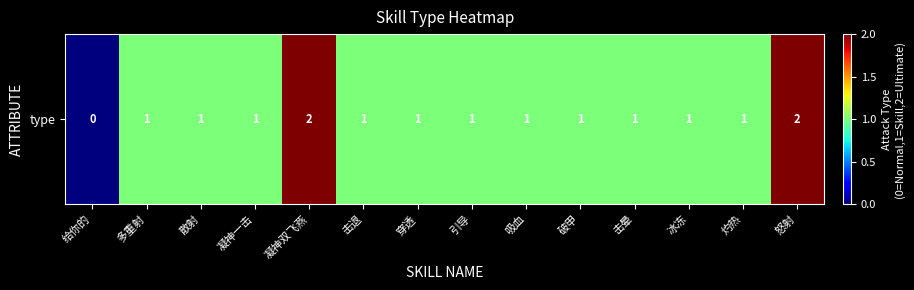

Rank the categories by value from highest to lowest.

凝神双飞燕, 怒射, 多重射, 散射, 凝神一击, 击退, 穿透, 引导, 吸血, 破甲, 击晕, 冰冻, 灼热, 给你的